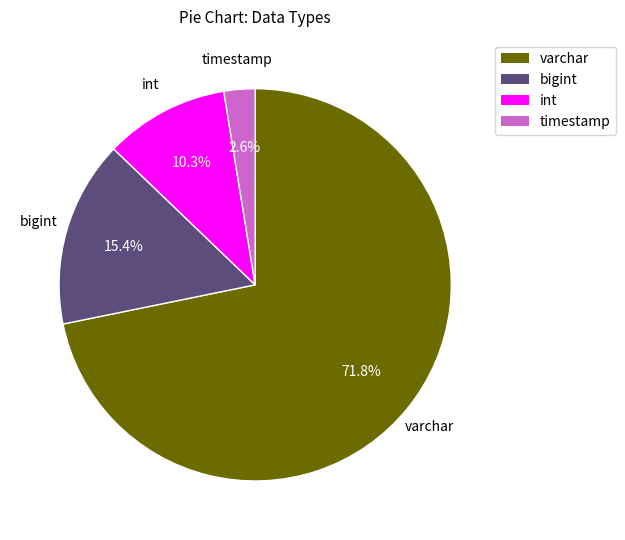

Is there any slice that represents more than half of the pie?

Yes